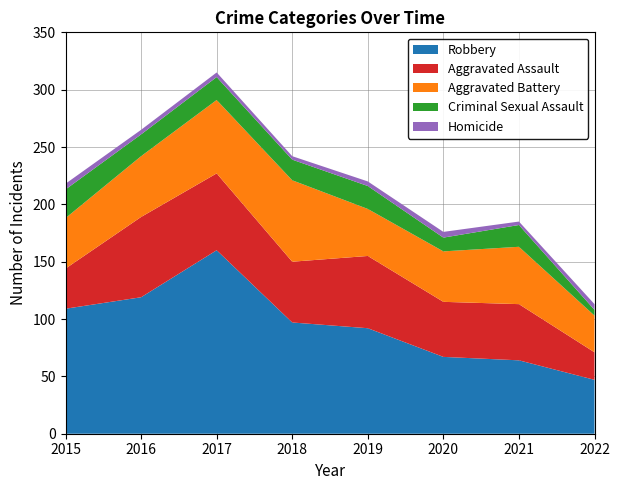

In Aggravated Battery, how many points are higher than both neighbors (excluding endpoints)?

2